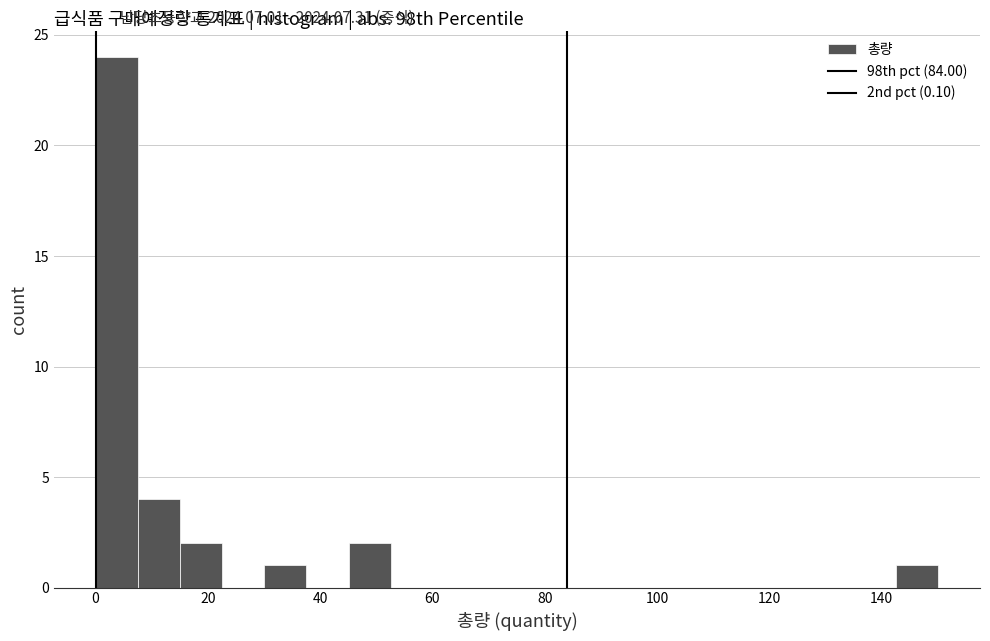

Read against the x-axis, roughly where is the centre of the tallest bar?

4